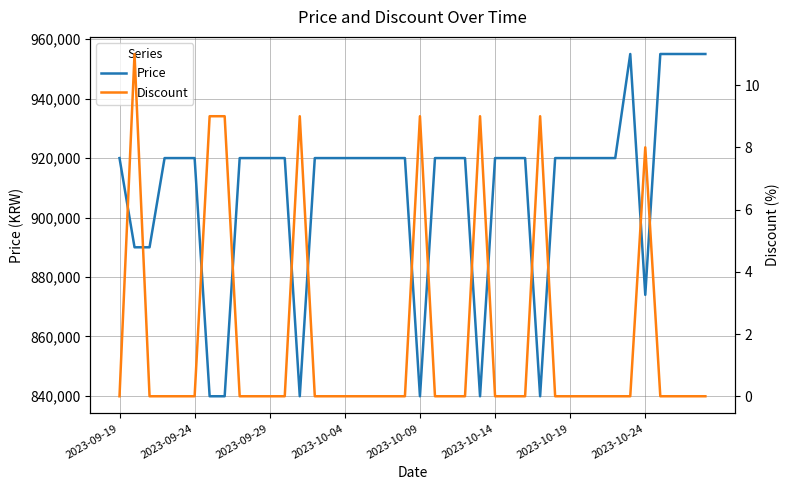

Which category has the lowest value in the Discount series?

2023-09-19